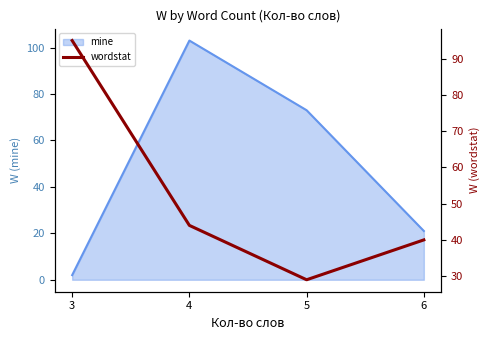

How many interior local valleys (lower than both neighbors) does the data have?

1